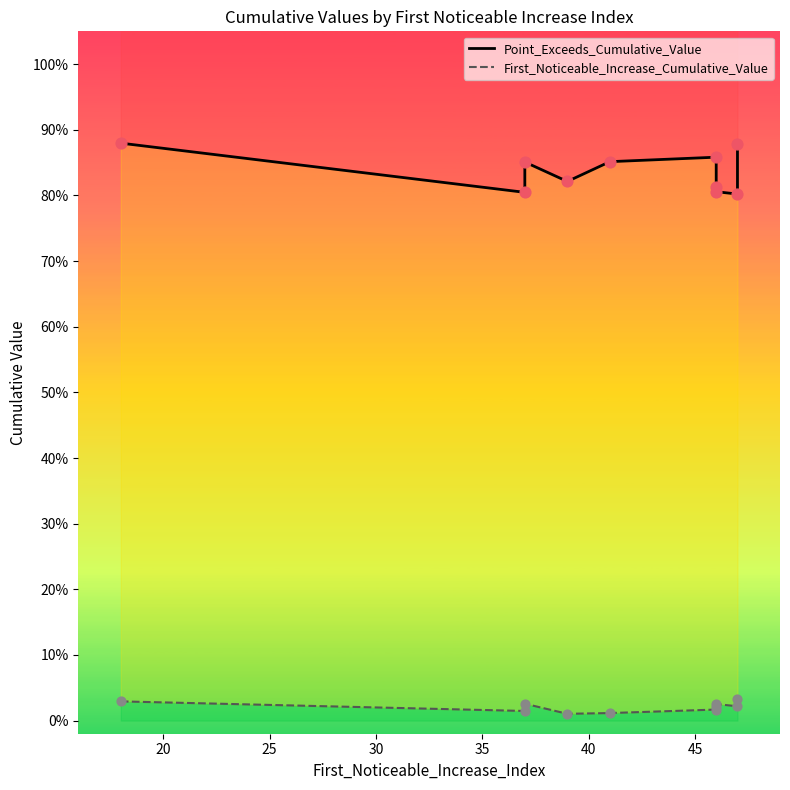

Which series contains the lowest Y value?

First_Noticeable_Increase_Cumulative_Value